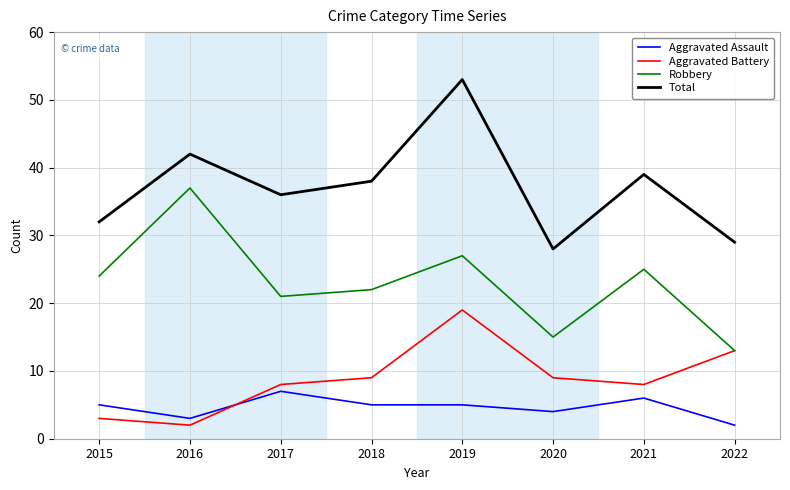

What is the maximum value shown in the chart?

53